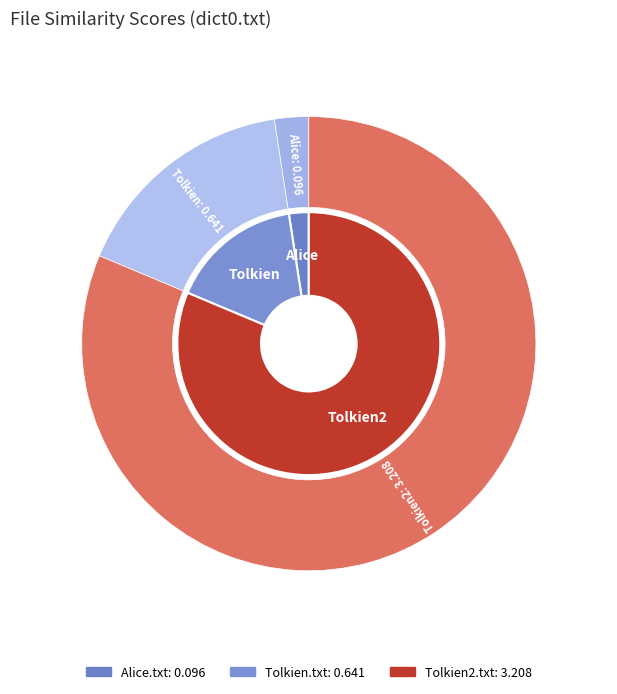

Rank the categories by value from highest to lowest.

Tolkien2.txt, Tolkien.txt, Alice.txt